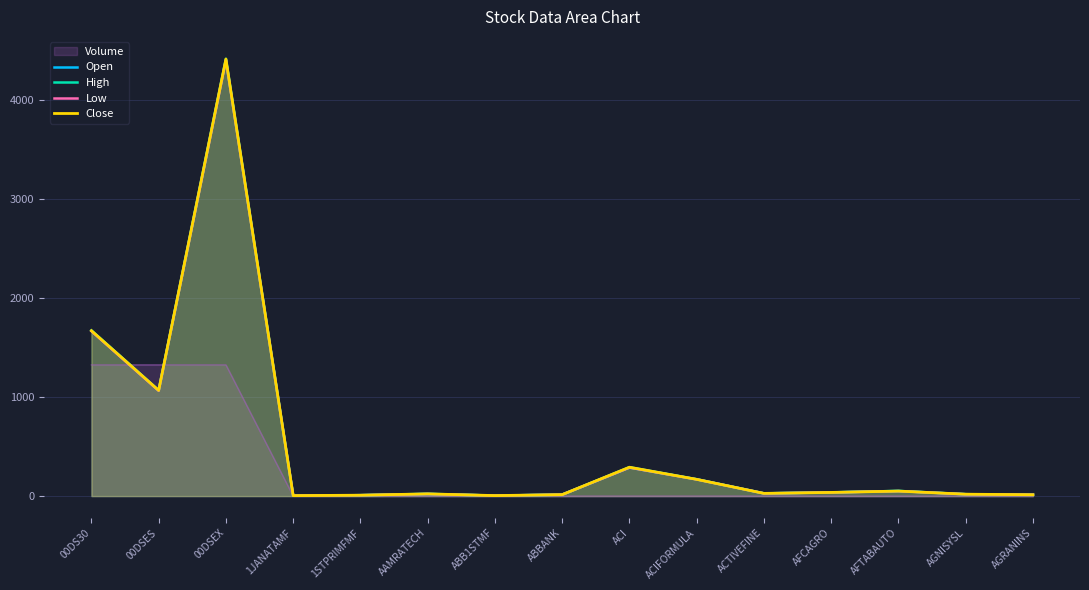

What is the difference between the High values at 00DS30 and 1STPRIMFMF?

1663.6